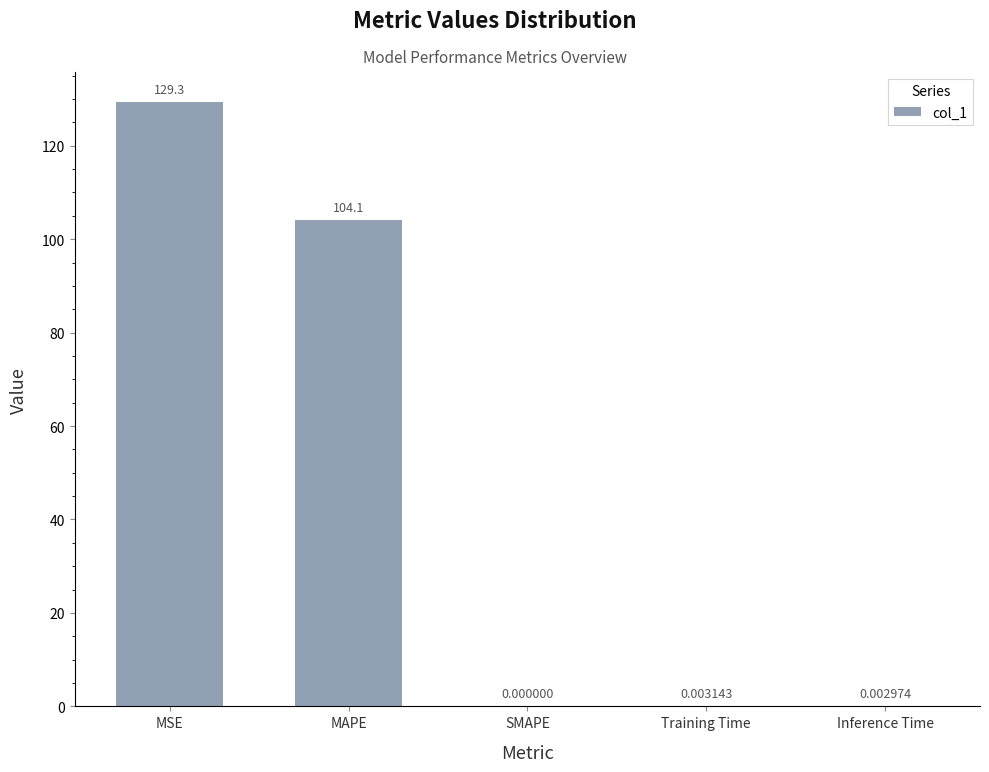

Which label corresponds to the largest value in the chart?

MSE